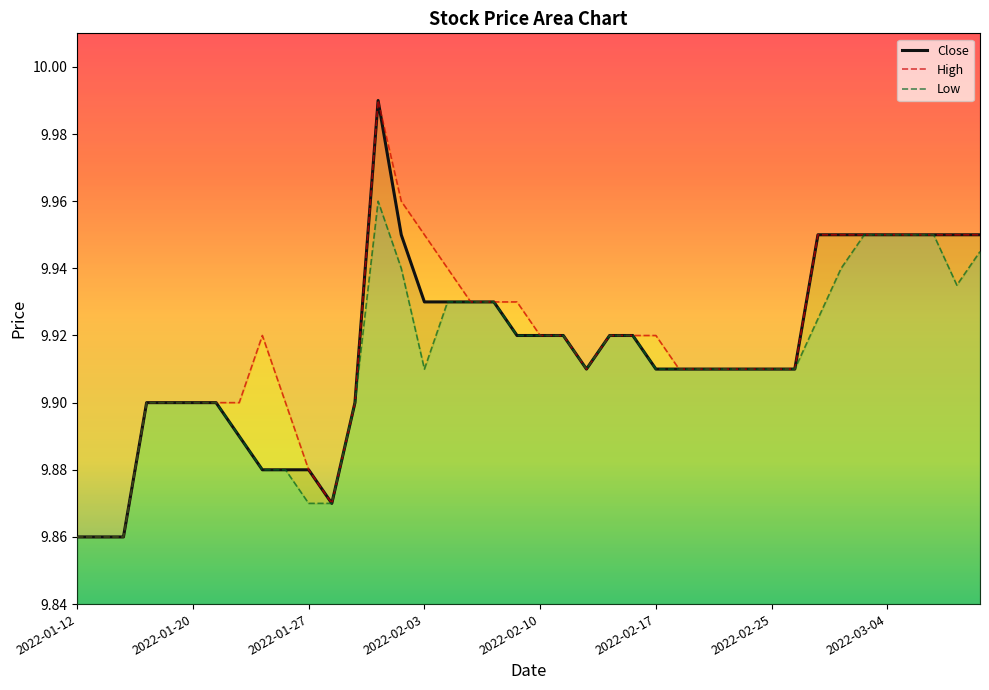

At which category does Low reach its first local peak?

13